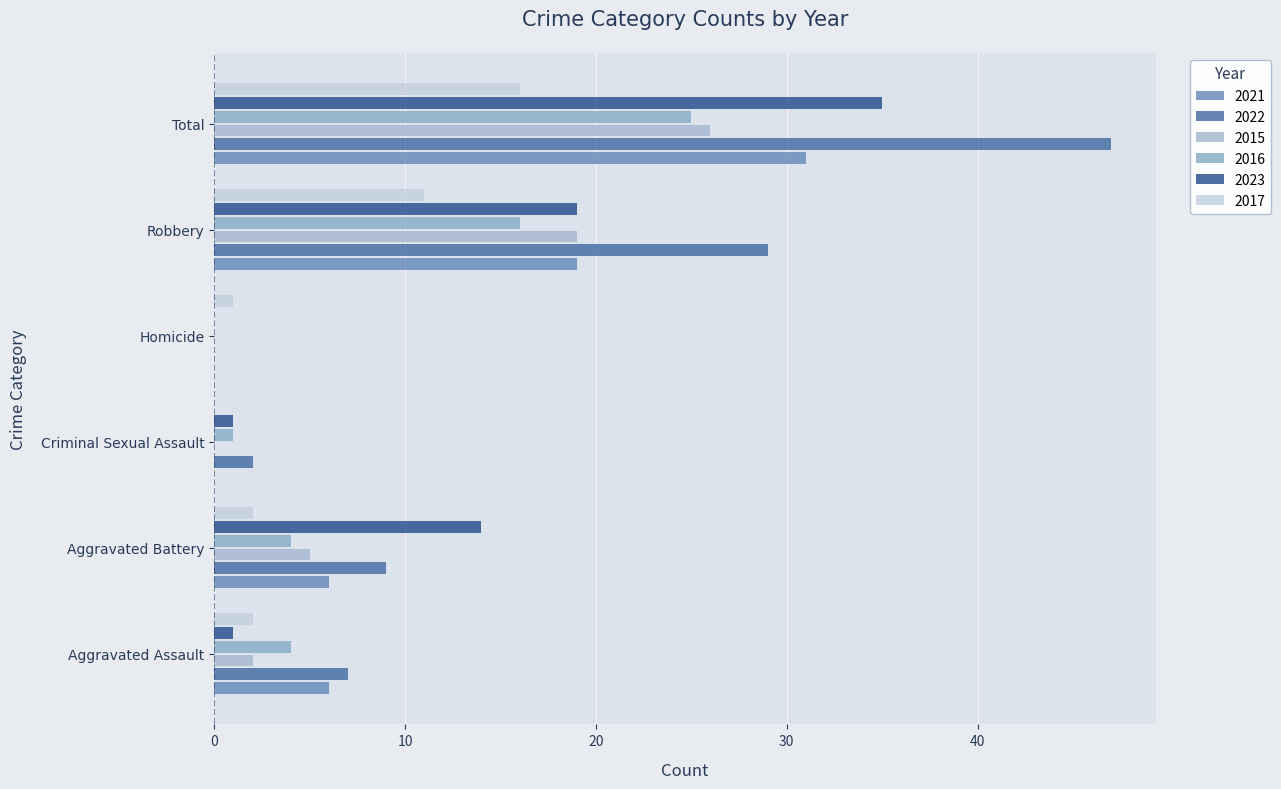

How many data points does each series have?

6